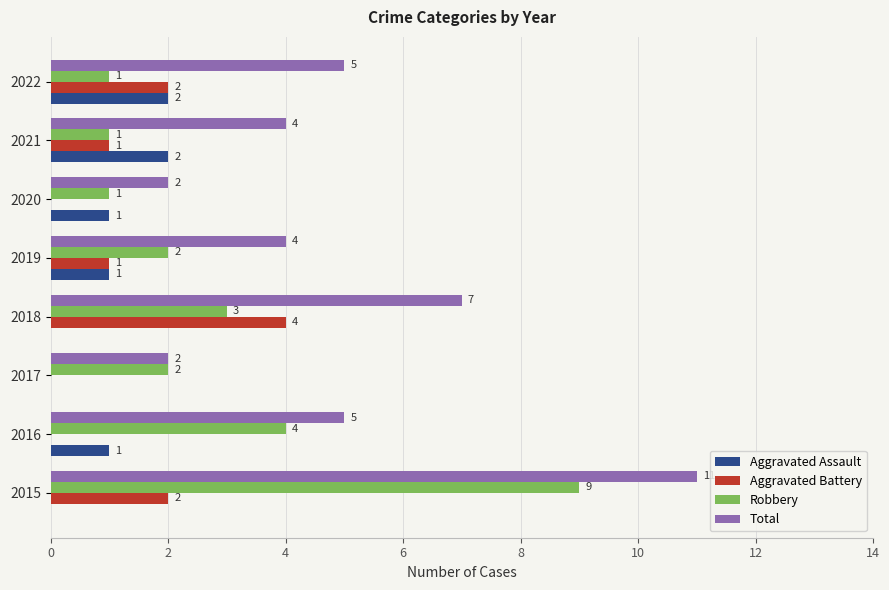

Is it true that Aggravated Assault equals 1 at 2017?

False